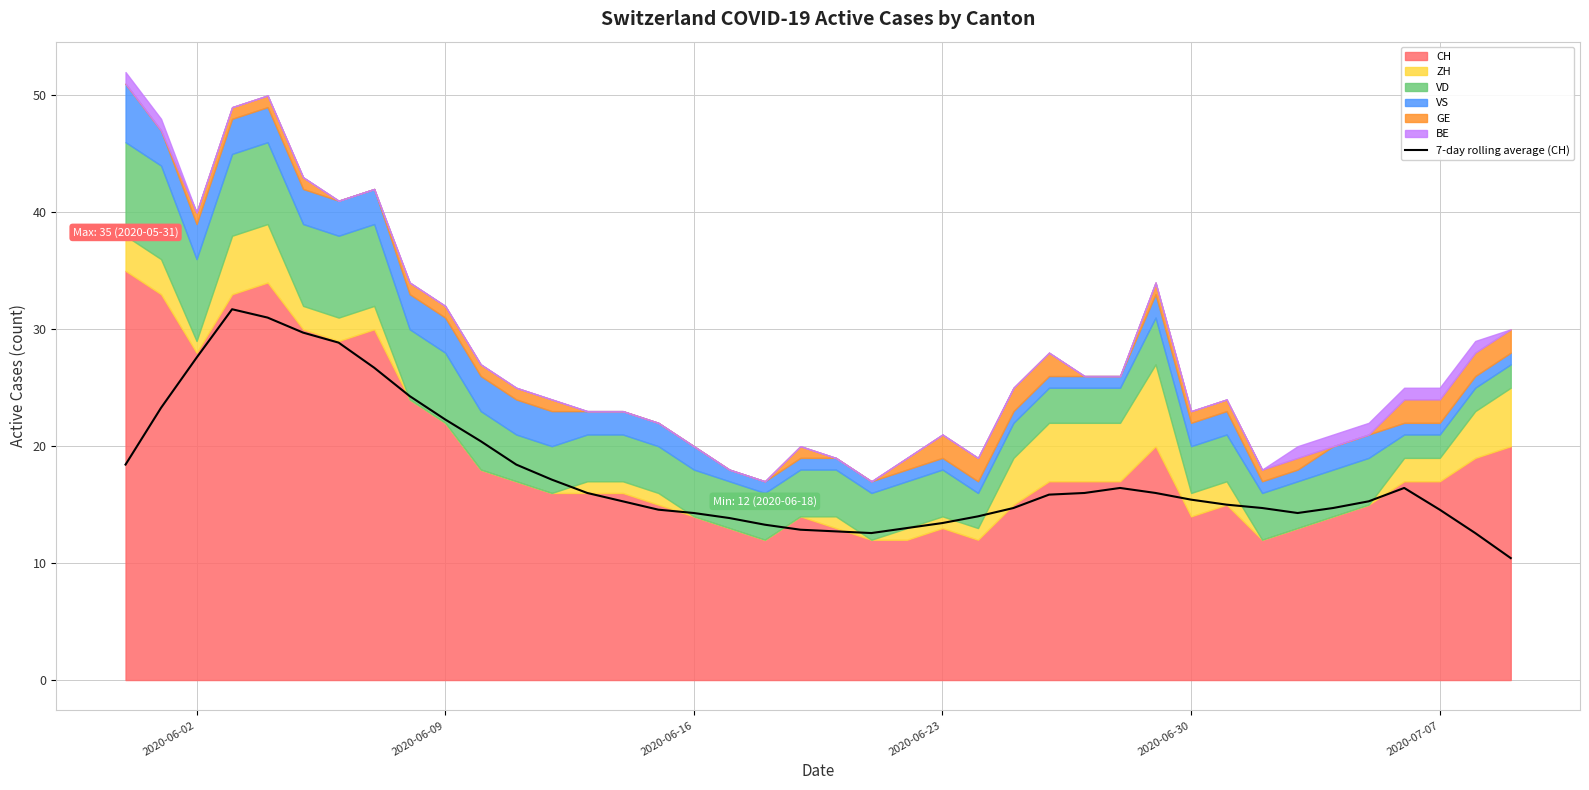

What is the value of the 1st point from the left?

18.4